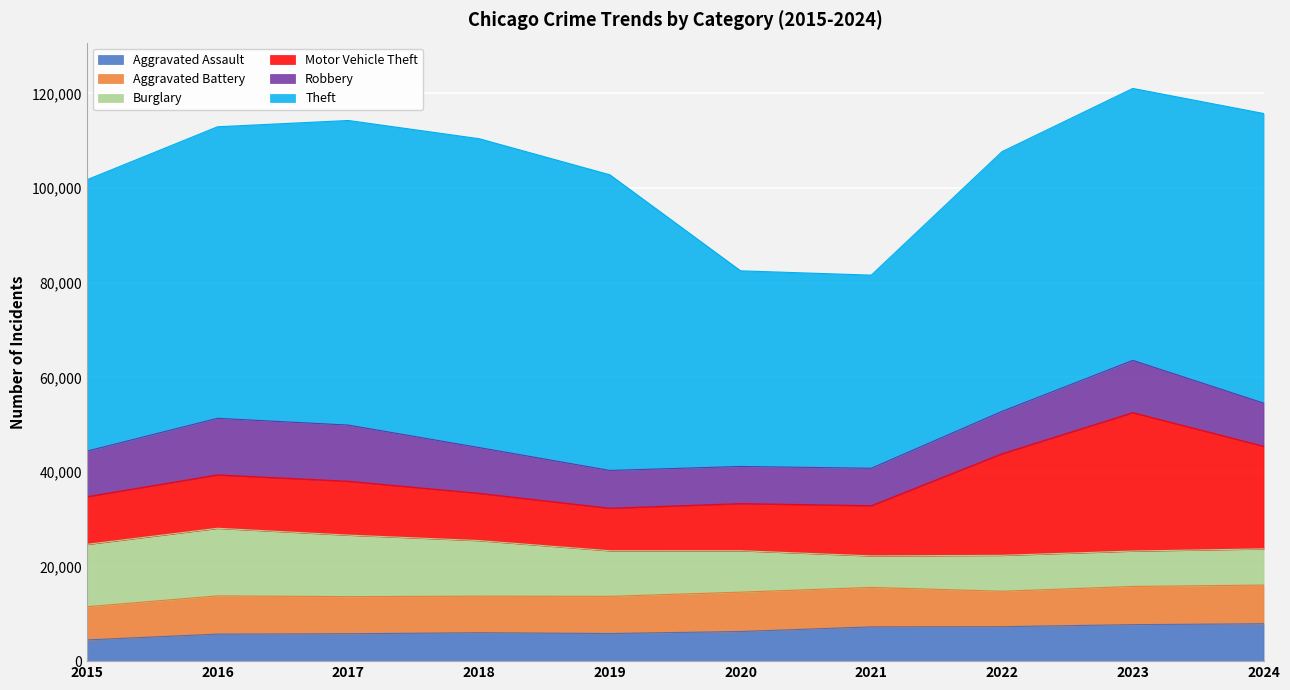

Between 2015 and 2023, which is larger?

2023